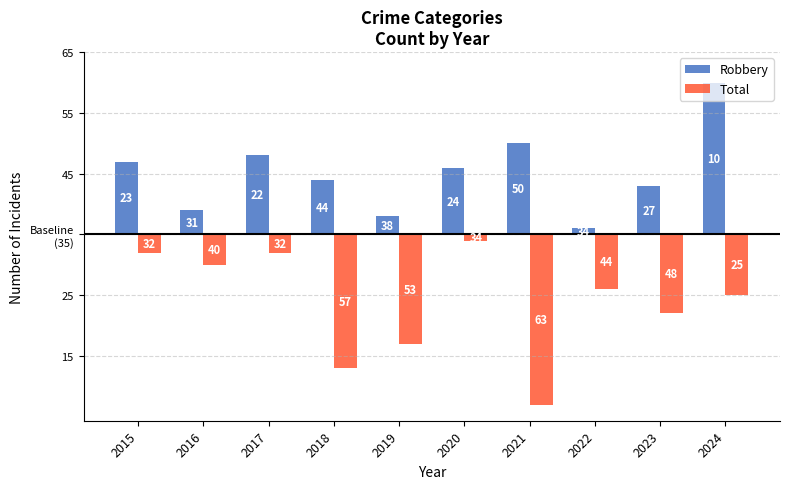

What is the difference between the highest and lowest values at 2019?

15